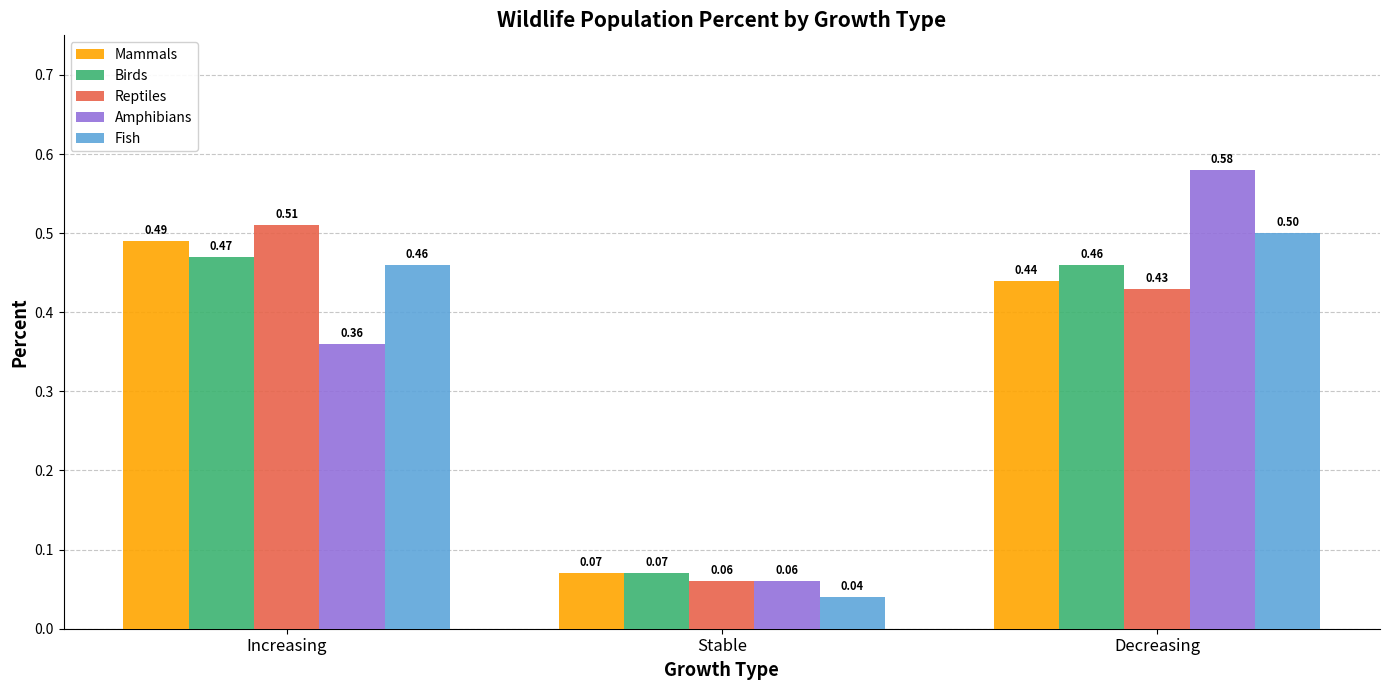

What is the label of the 3rd bar from the left?

Decreasing